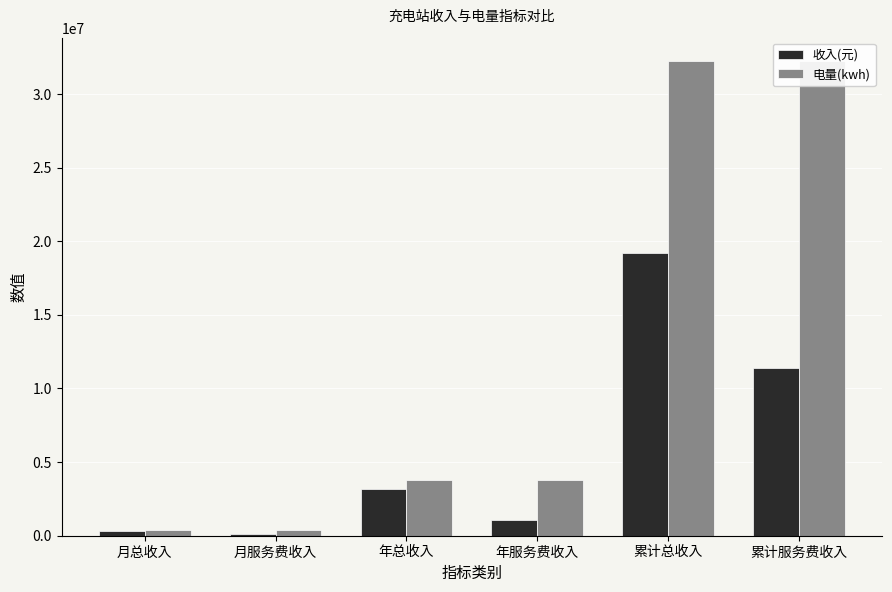

What is the average value of the 电量(kwh) series?

12107371.6